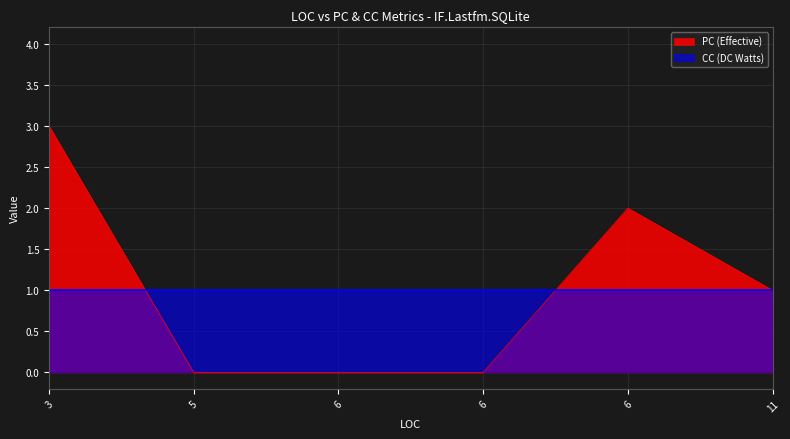

At which category does the data reach its first local peak?

6